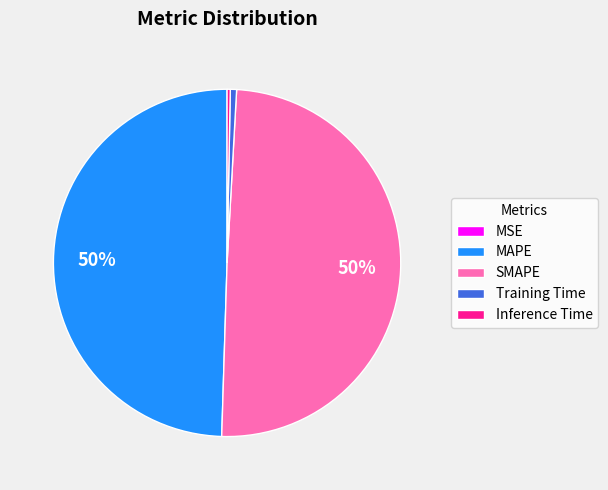

Is there any slice that represents more than half of the pie?

No